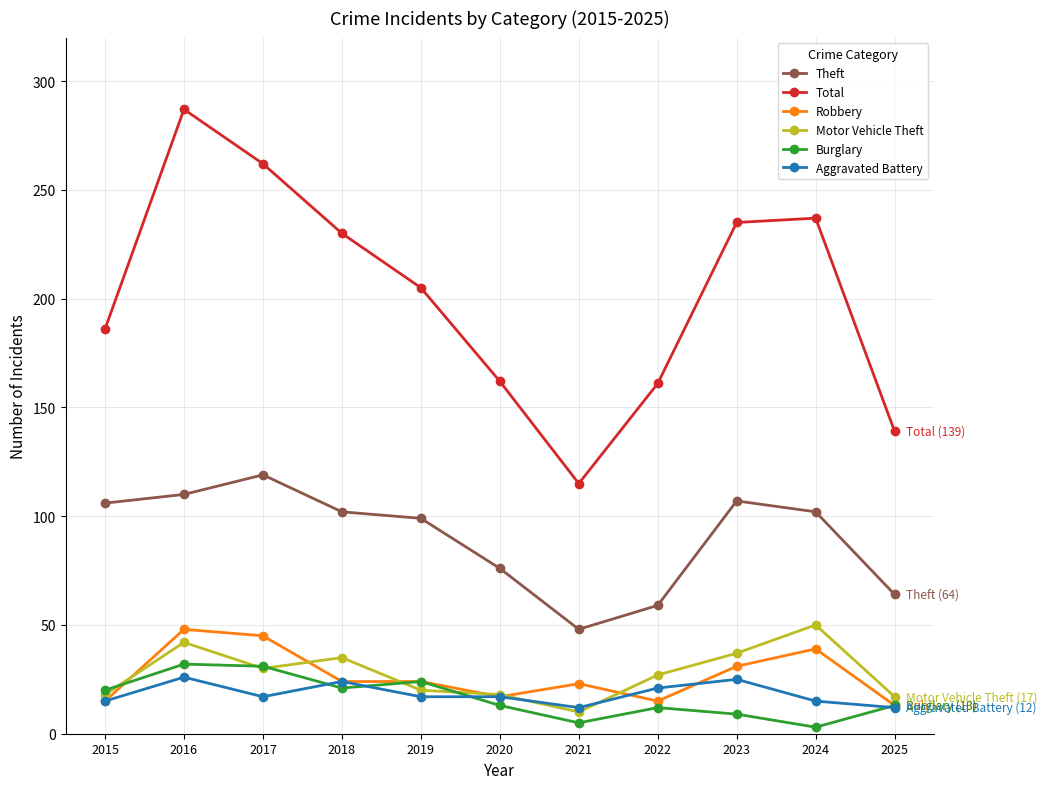

Between 2016 and 2017, which series saw the biggest shift?

Total